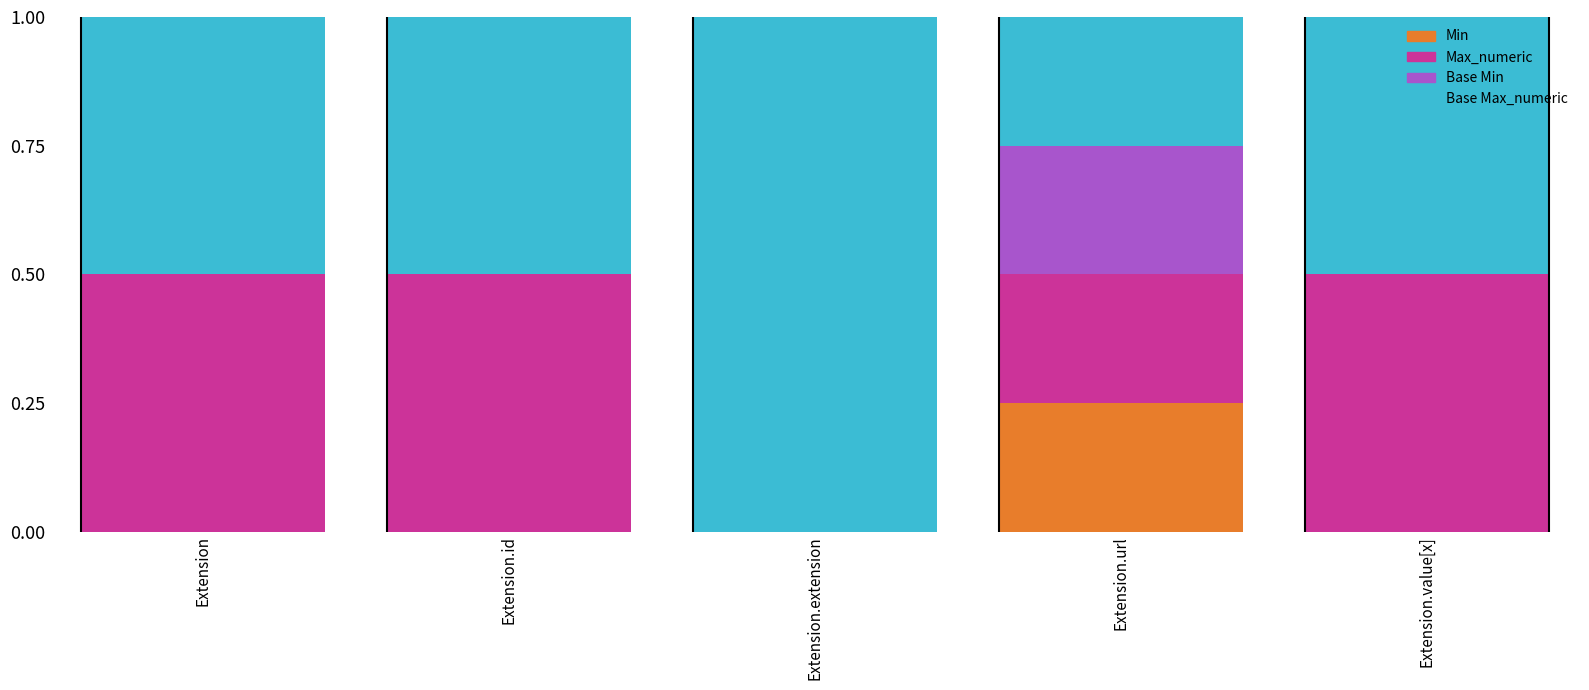

Which category has the highest value in the Min series?

Extension.url